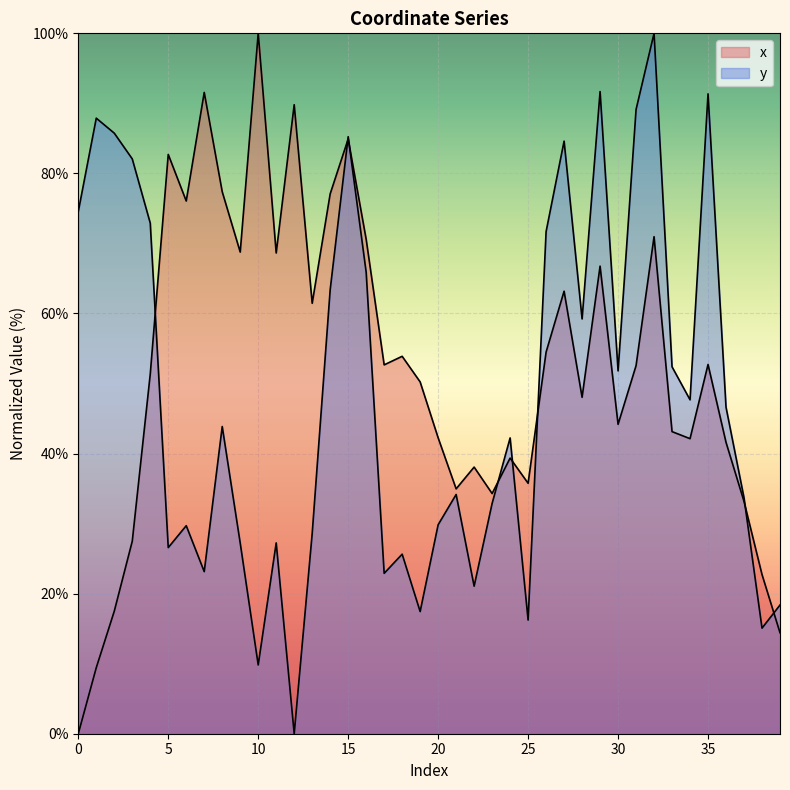

What is the value of the y point at the 14th from the left?

28.6